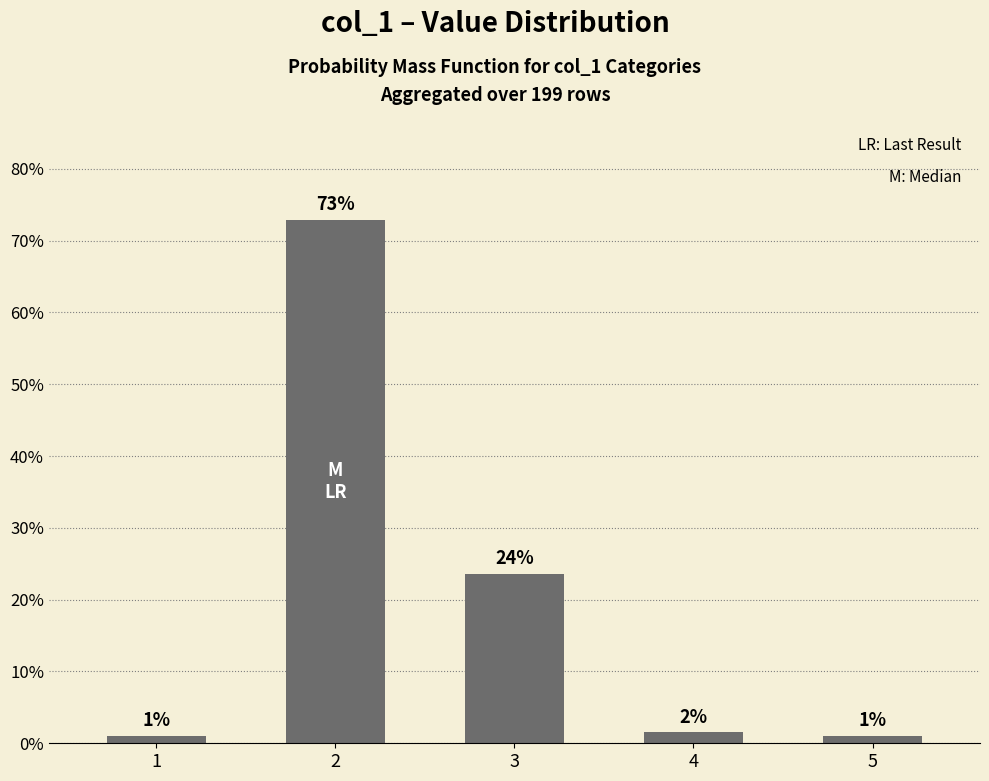

Read the value at 3.

23.6